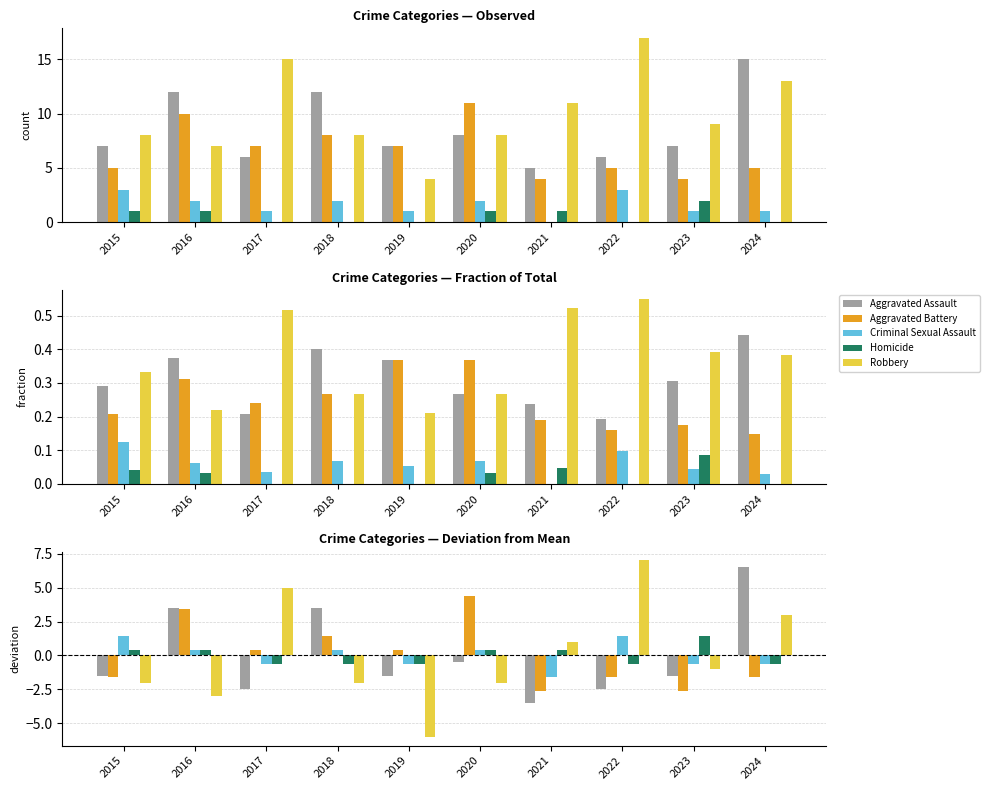

What is the difference between the maximum and minimum values in the Aggravated Assault series?

10.0